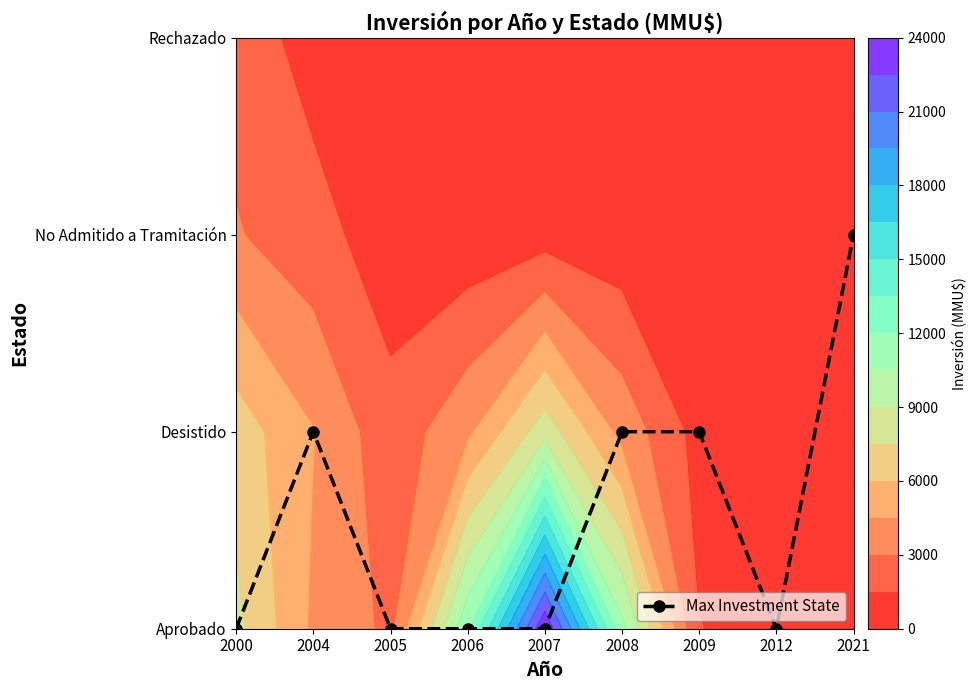

Is it true that the value at 2005 is 0?

True